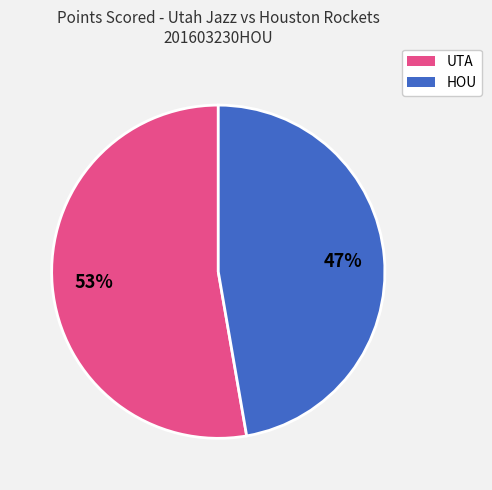

Which slice is the smallest?

HOU